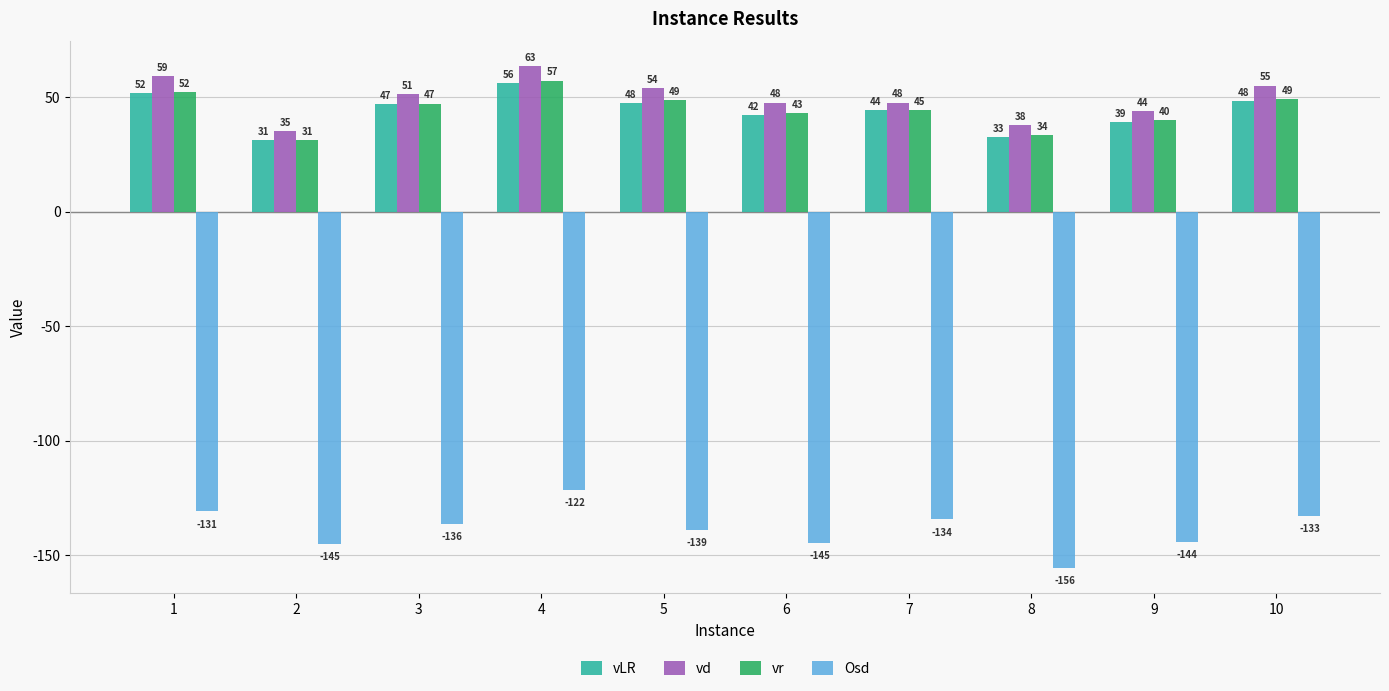

Is it true that vr equals 27.8 at 10?

False